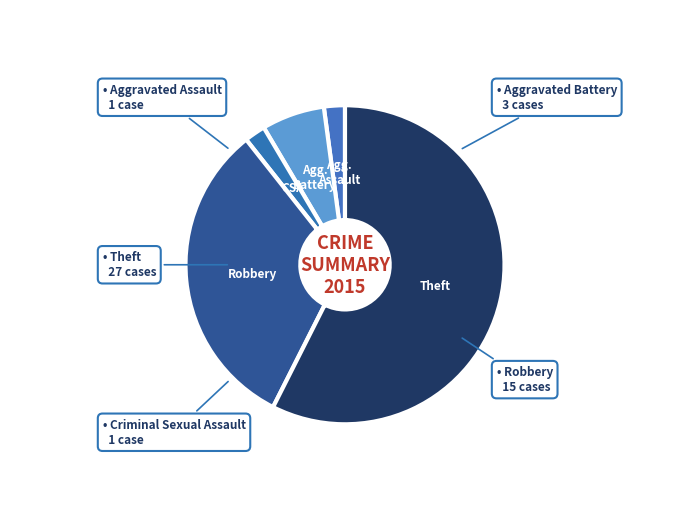

How many segments does this pie chart have?

5